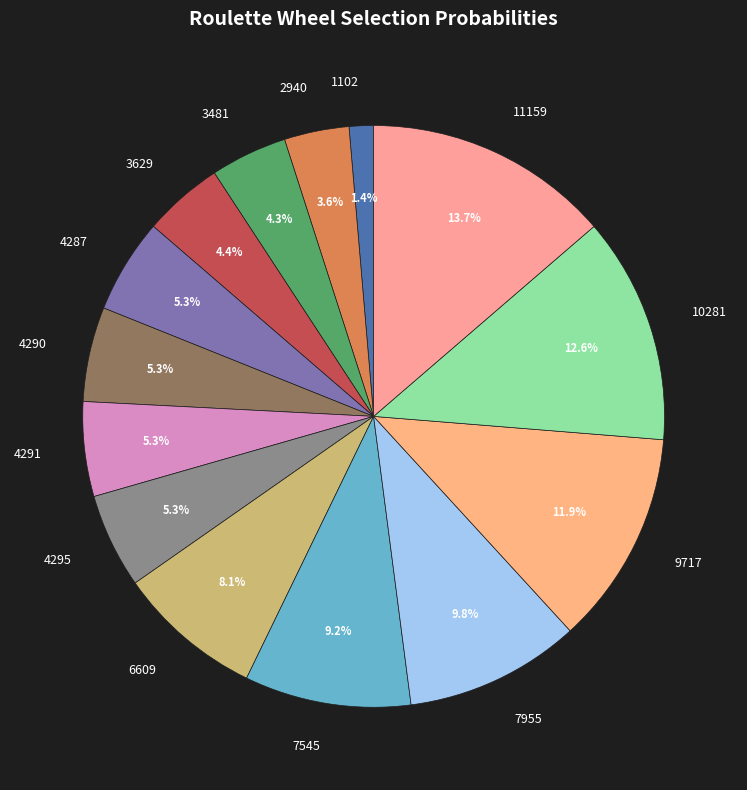

Is there any slice that represents more than half of the pie?

No